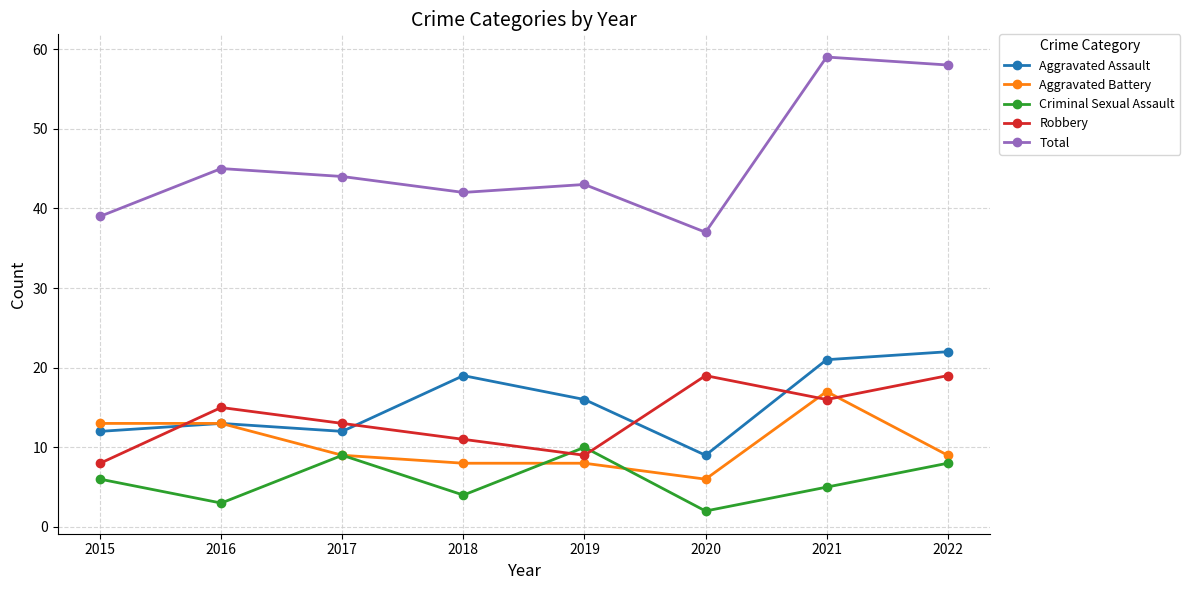

What are all the series names shown in the legend?

Aggravated Assault, Aggravated Battery, Criminal Sexual Assault, Robbery, Total